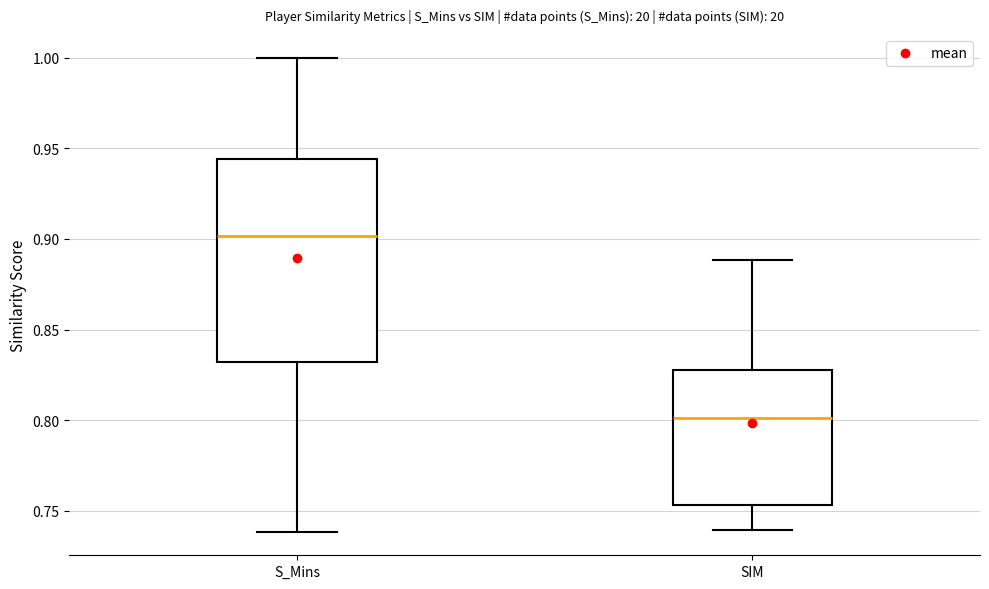

Which box has the highest median line?

S_Mins